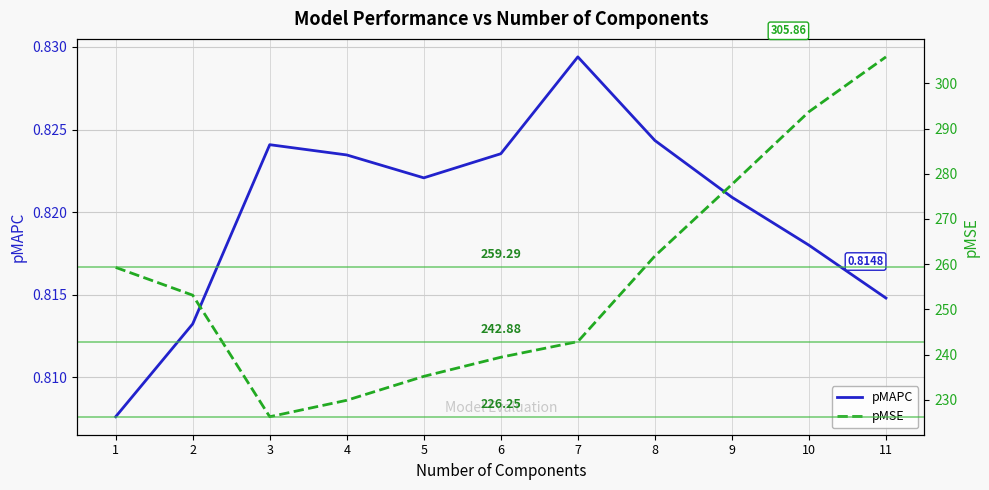

List the series in order of their overall mean, lowest first.

pMAPC, pMSE